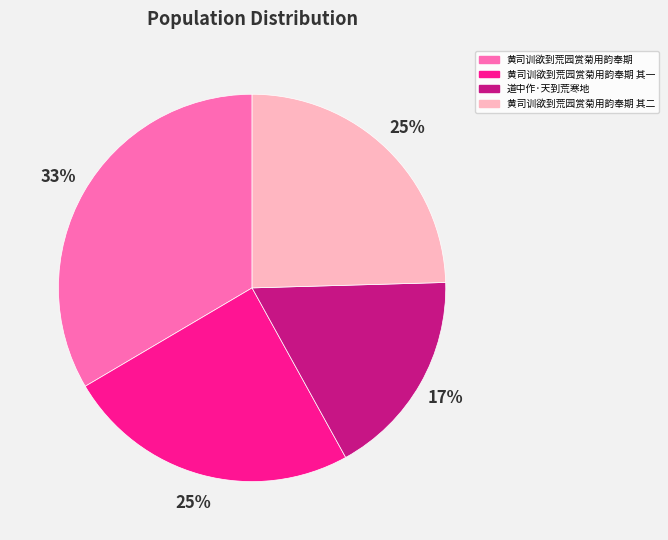

Combined, do 道中作·天到荒寒地 and 黄司训欲到荒园赏菊用韵奉期 其一 account for over 50%?

No